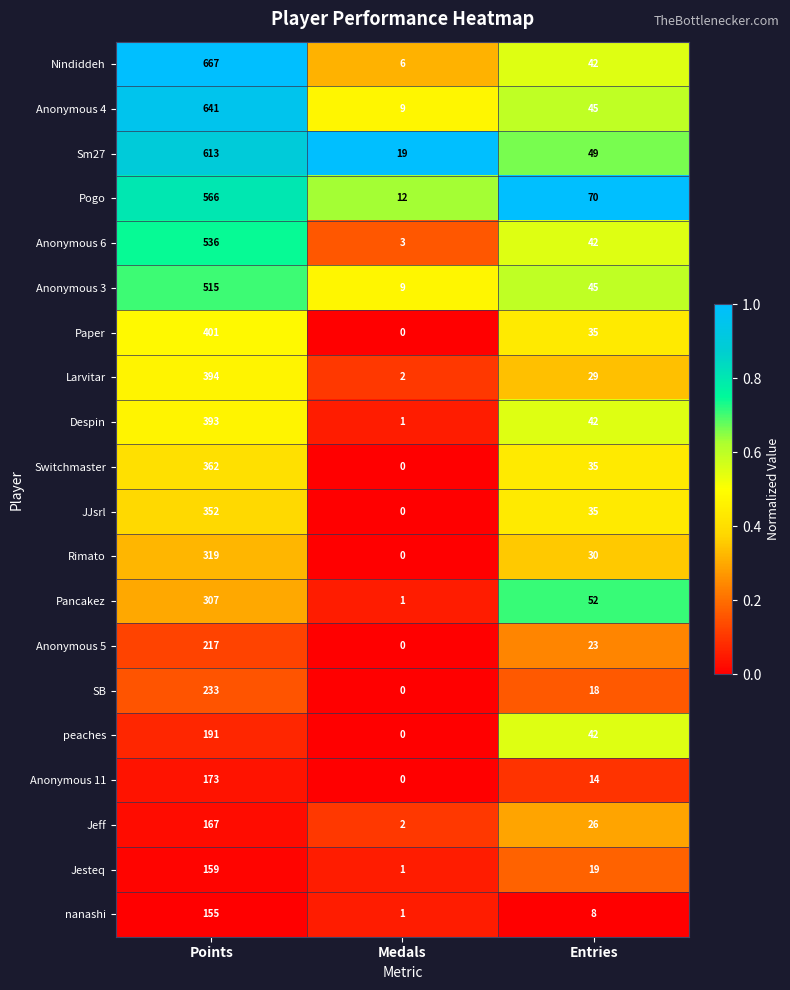

At which label does Paper first exceed 35?

Points